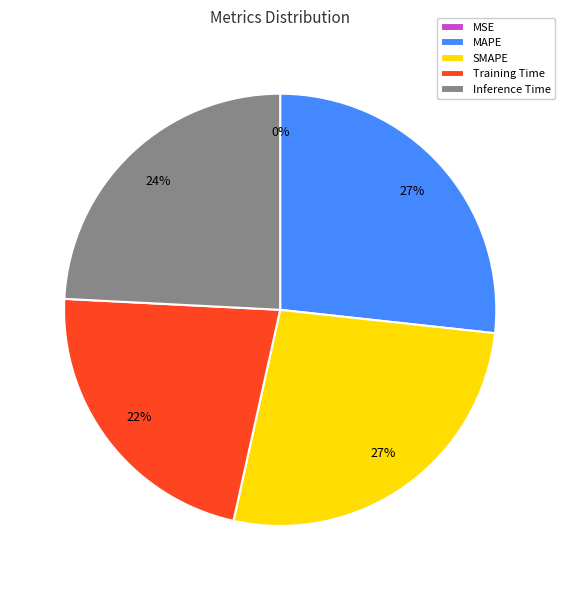

Combined, do Training Time and MAPE account for over 50%?

No